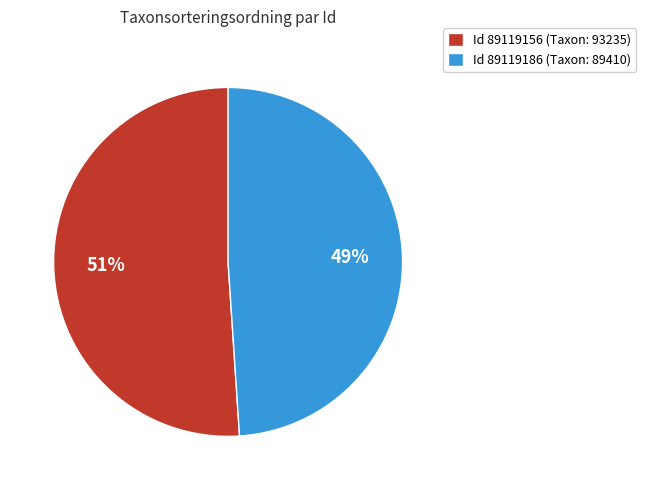

Is it true that Id 89119156 (Taxon: 93235) is 51% of the pie?

True